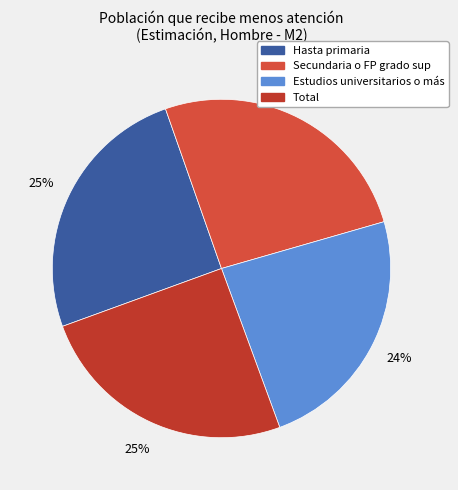

The Estudios universitarios o más slice represents 24% of the pie. True or false?

True